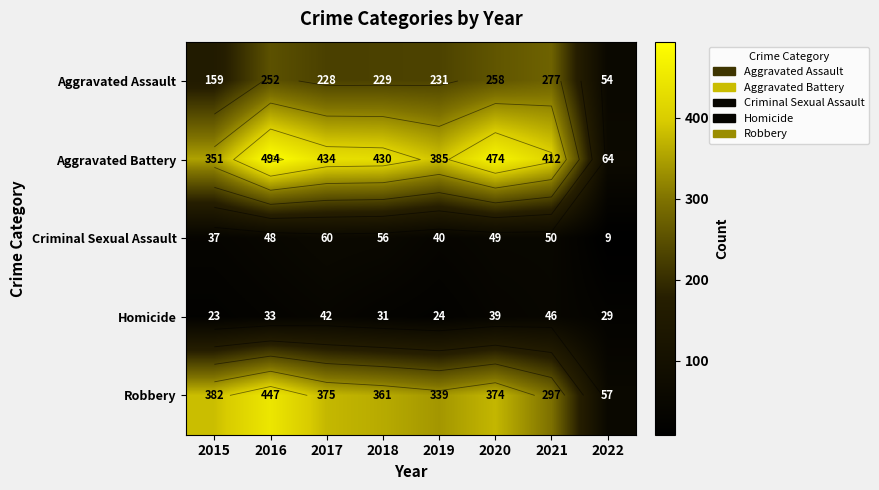

What is the highest value of the Aggravated Assault series?

277